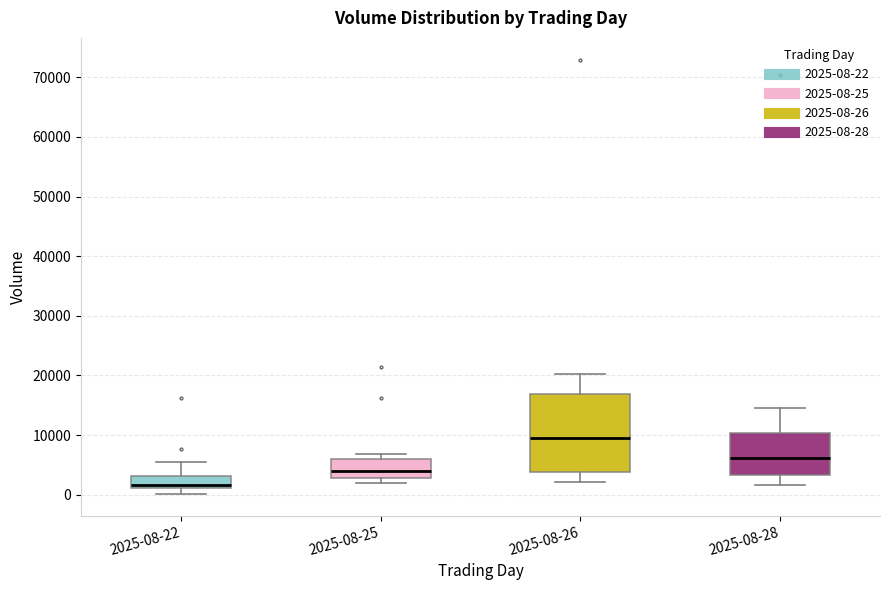

Which box has the lowest median line?

2025-08-22